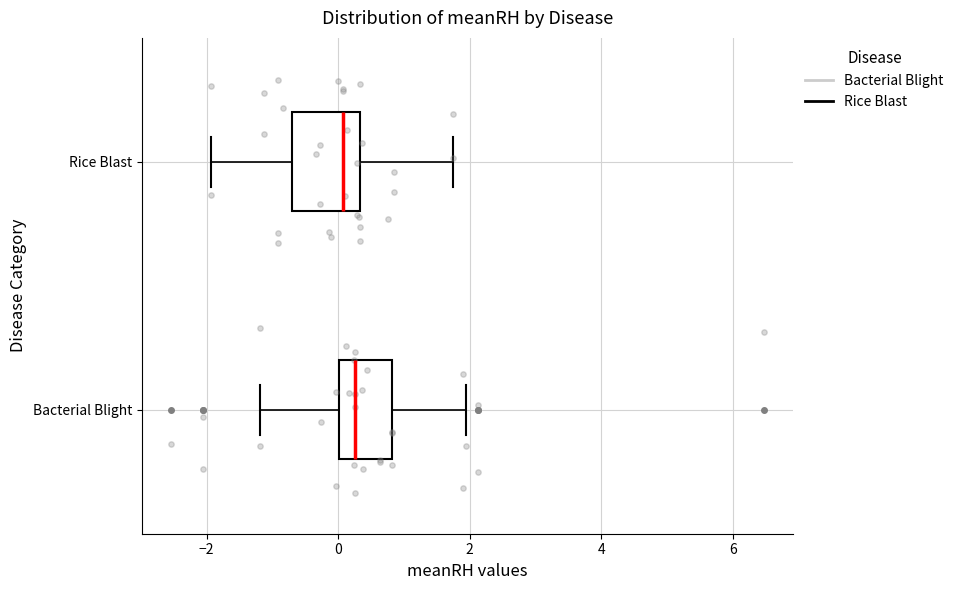

Reading bottom to top, transcribe this box plot: for each box, give where its median line is, the range the box spans, and where its two whiskers end, as read against the x-axis. The values are not printed on the chart, so give them approximately, as read against the axis.

Bacterial Blight: median 0.2, box 0.0 to 0.8, whiskers -1.2 to 2.0
Rice Blast: median 0.0, box -0.8 to 0.4, whiskers -2.0 to 1.8